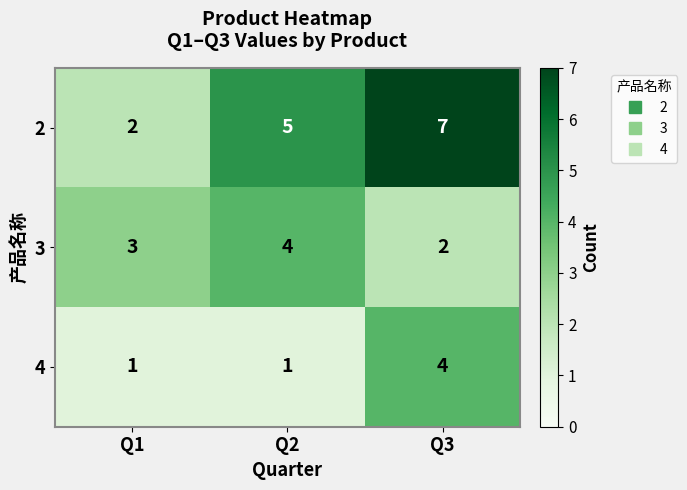

The value of 2 at Q2 is 3. True or false?

False